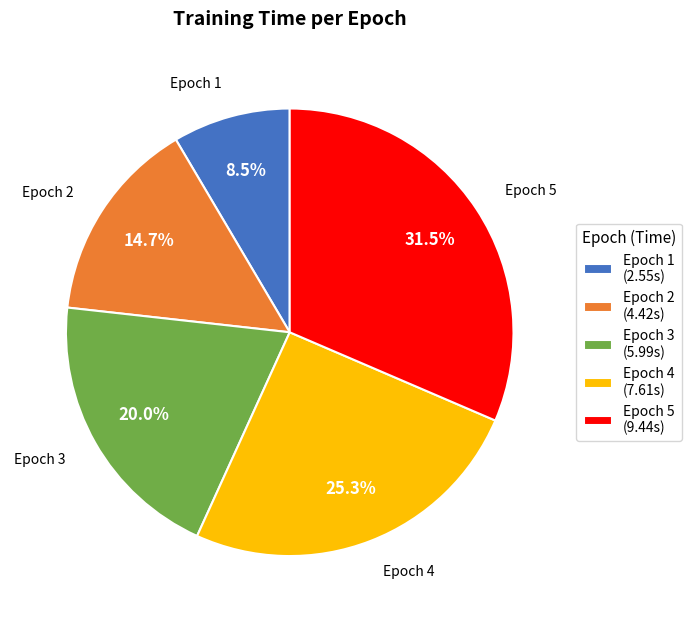

Which has a higher value, Epoch 4 (7.61s) or Epoch 3 (5.99s)?

Epoch 4 (7.61s)